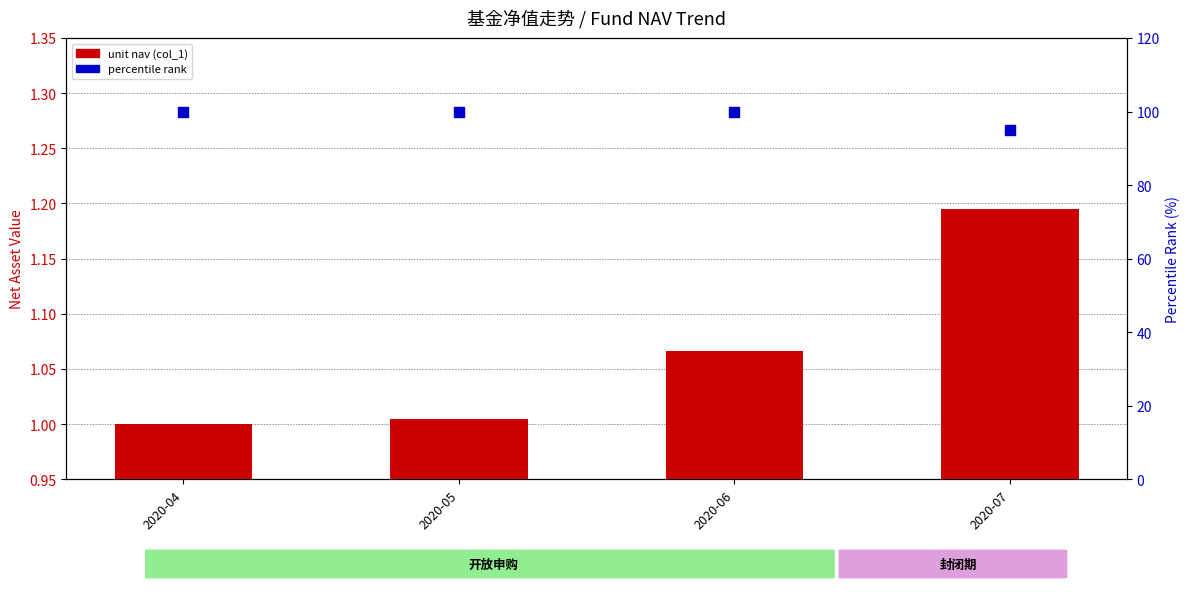

Which series has the widest spread of Y values?

percentile rank